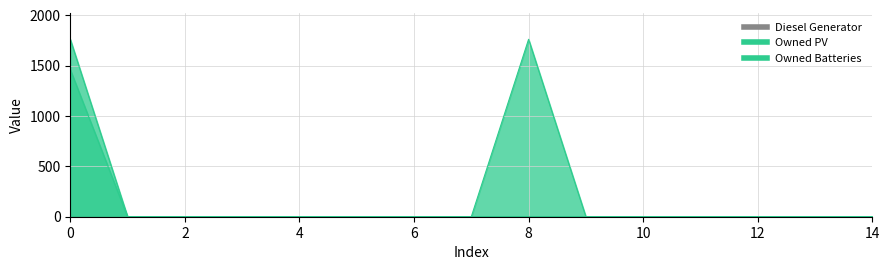

True or false: Owned PV and Owned Batteries cross at least once.

False